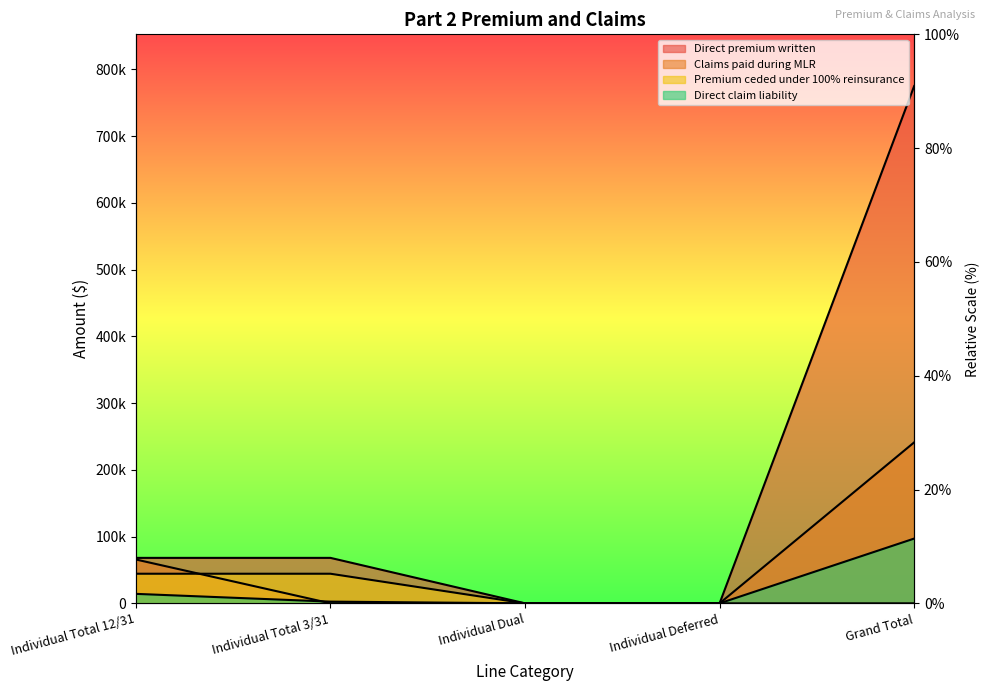

Reading left to right, transcribe all the data shown in this chart.

Direct premium written: Individual Total 12/31=68104	Individual Total 3/31=68104	Individual Dual=0	Individual Deferred=0	Grand Total=775112
Claims paid during MLR: Individual Total 12/31=65675	Individual Total 3/31=0	Individual Dual=0	Individual Deferred=0	Grand Total=241186
Premium ceded under 100% reinsurance: Individual Total 12/31=44344	Individual Total 3/31=44344	Individual Dual=0	Individual Deferred=0	Grand Total=0
Direct claim liability: Individual Total 12/31=14189	Individual Total 3/31=2549	Individual Dual=0	Individual Deferred=0	Grand Total=97037